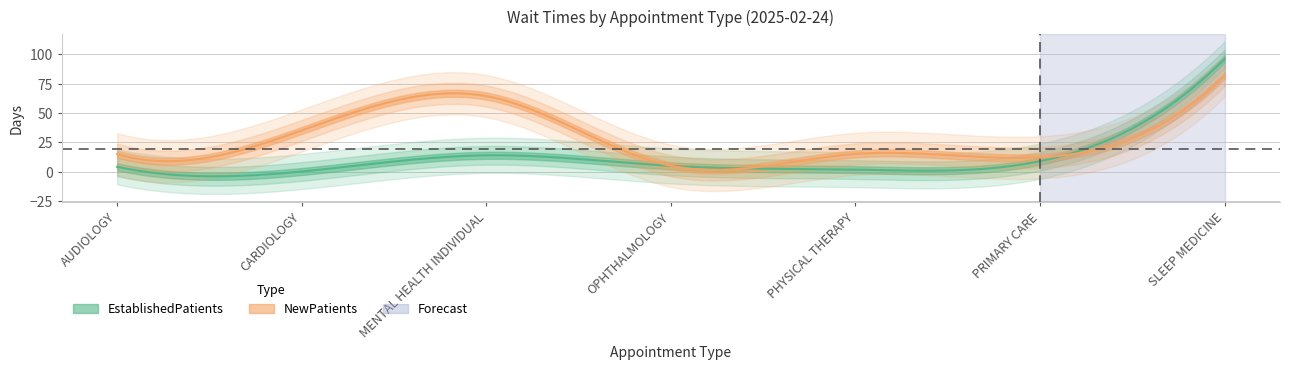

What is the label of the 4th point from the left?

OPHTHALMOLOGY